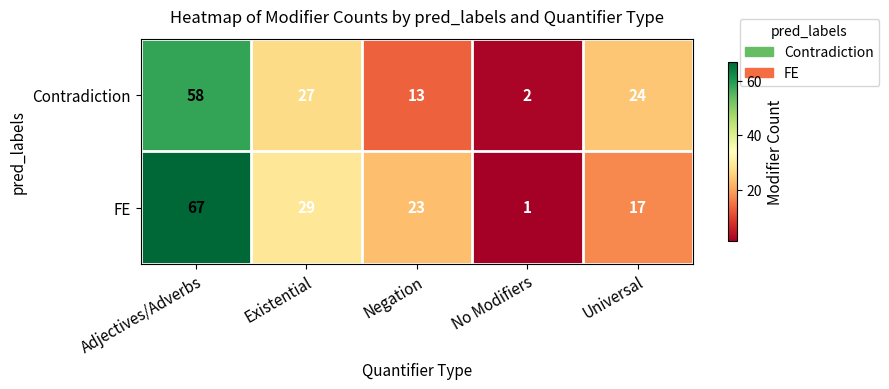

What is the approximate value of Contradiction at Negation, to the nearest 10?

10